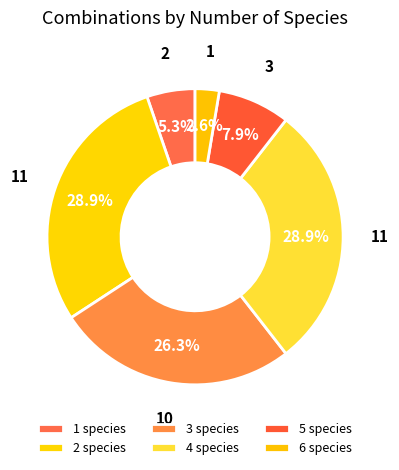

How many slices are in this pie chart?

6